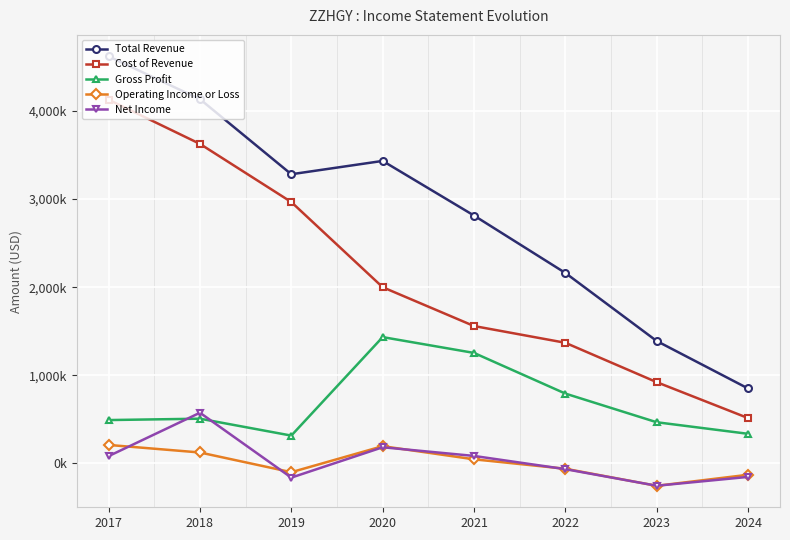

At 2017, list the series in order from largest to smallest.

Total Revenue, Cost of Revenue, Gross Profit, Operating Income or Loss, Net Income